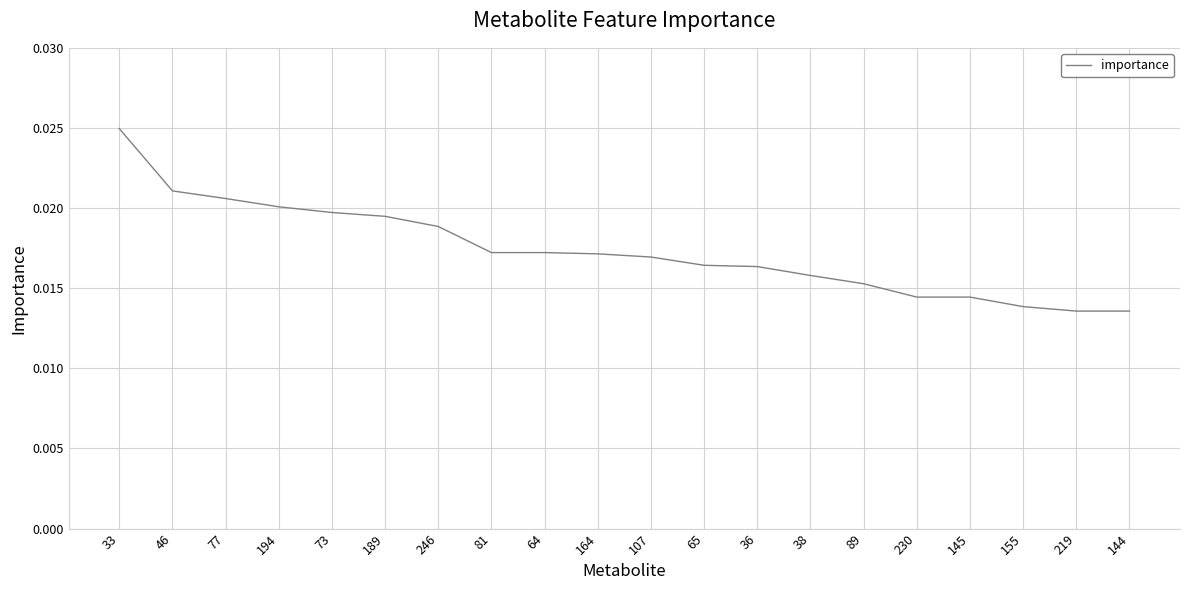

What position from the left is 194?

4